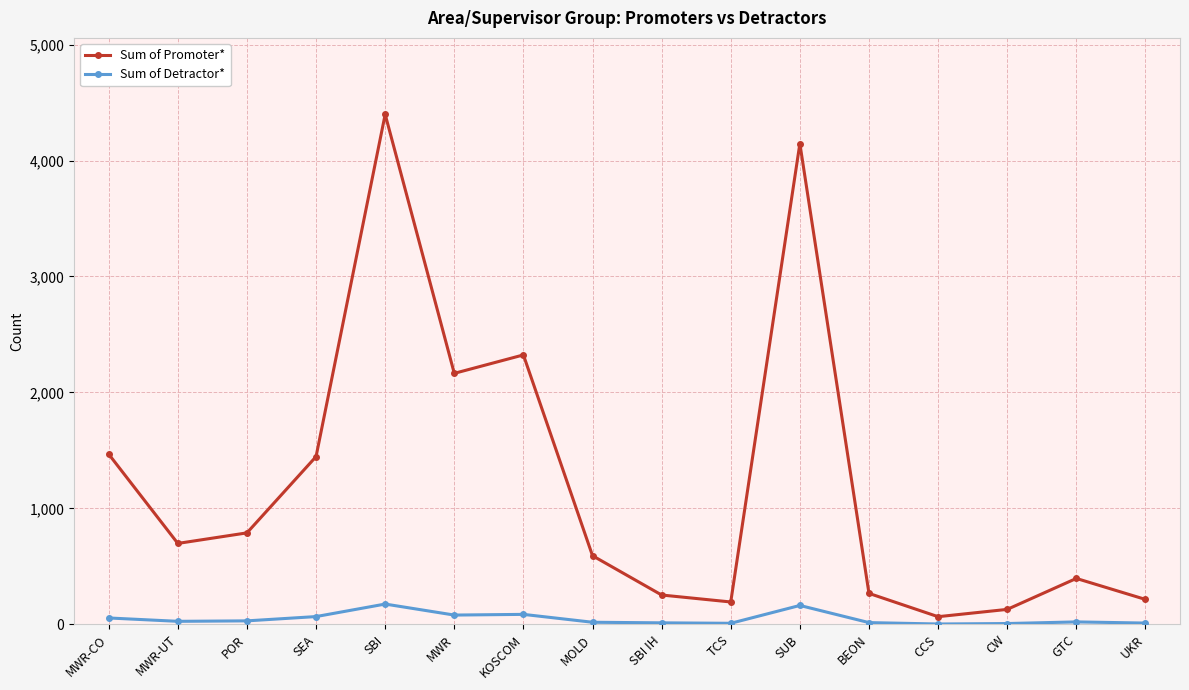

What is the difference between the highest and lowest values at KOSCOM?

2238